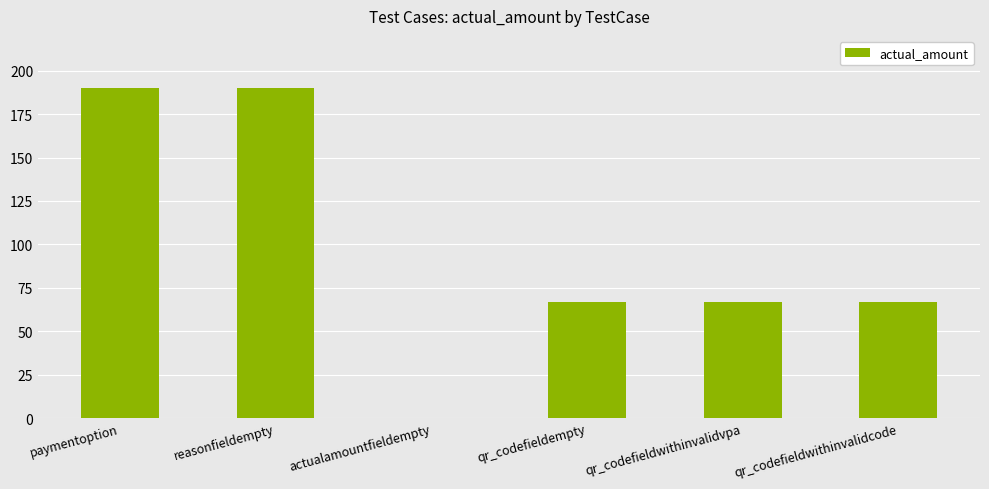

Approximately how many times larger is the value at qr_codefieldwithinvalidvpa compared to qr_codefieldempty?

1.0